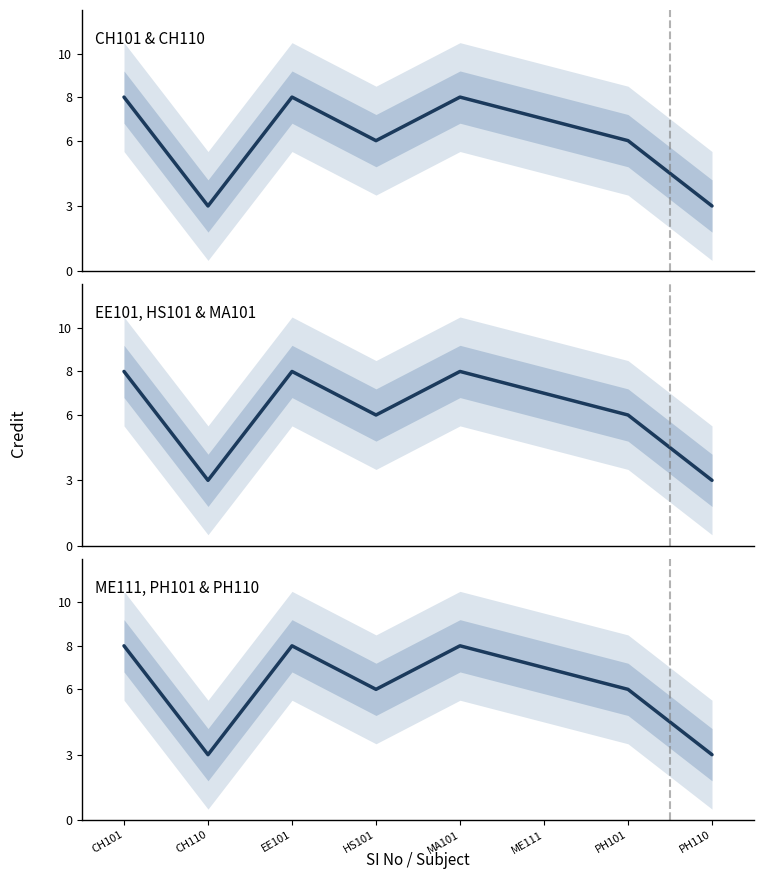

How many lines are shown in the chart?

1